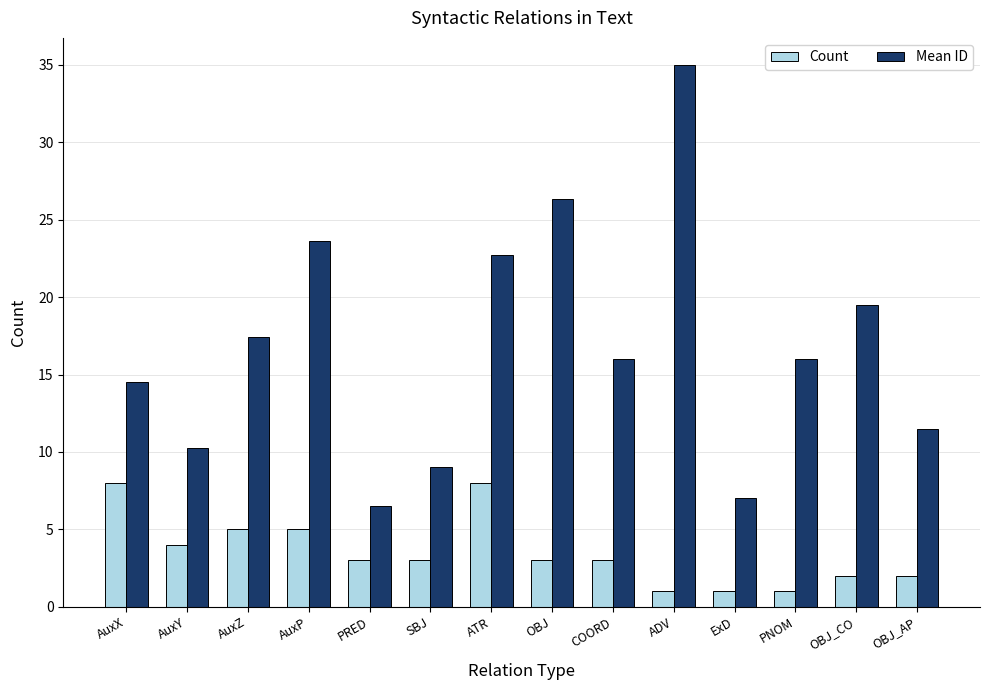

What is the difference between the maximum and minimum values in the Count series?

7.0